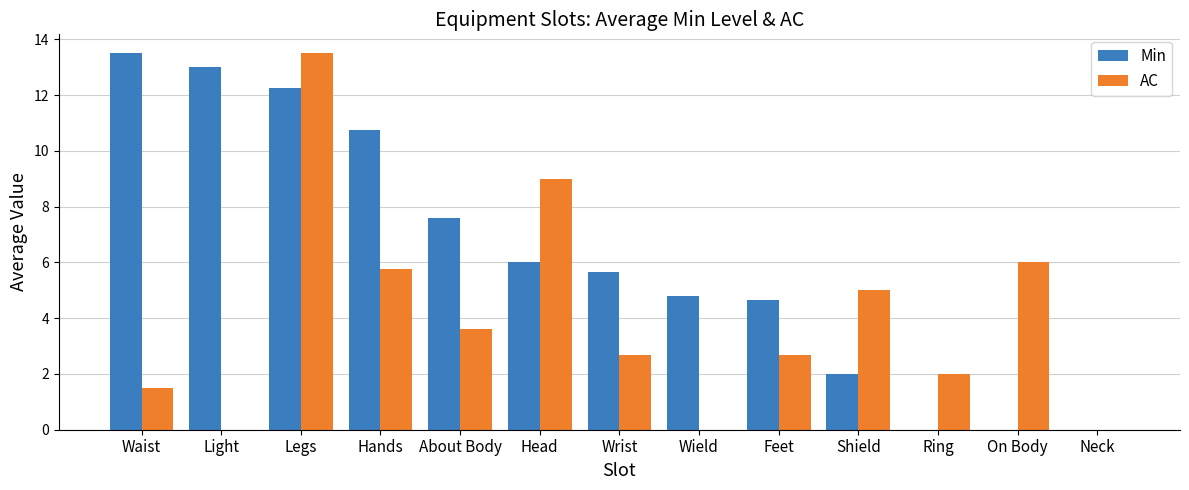

What is the sum of the Min values at Neck and Head?

6.0